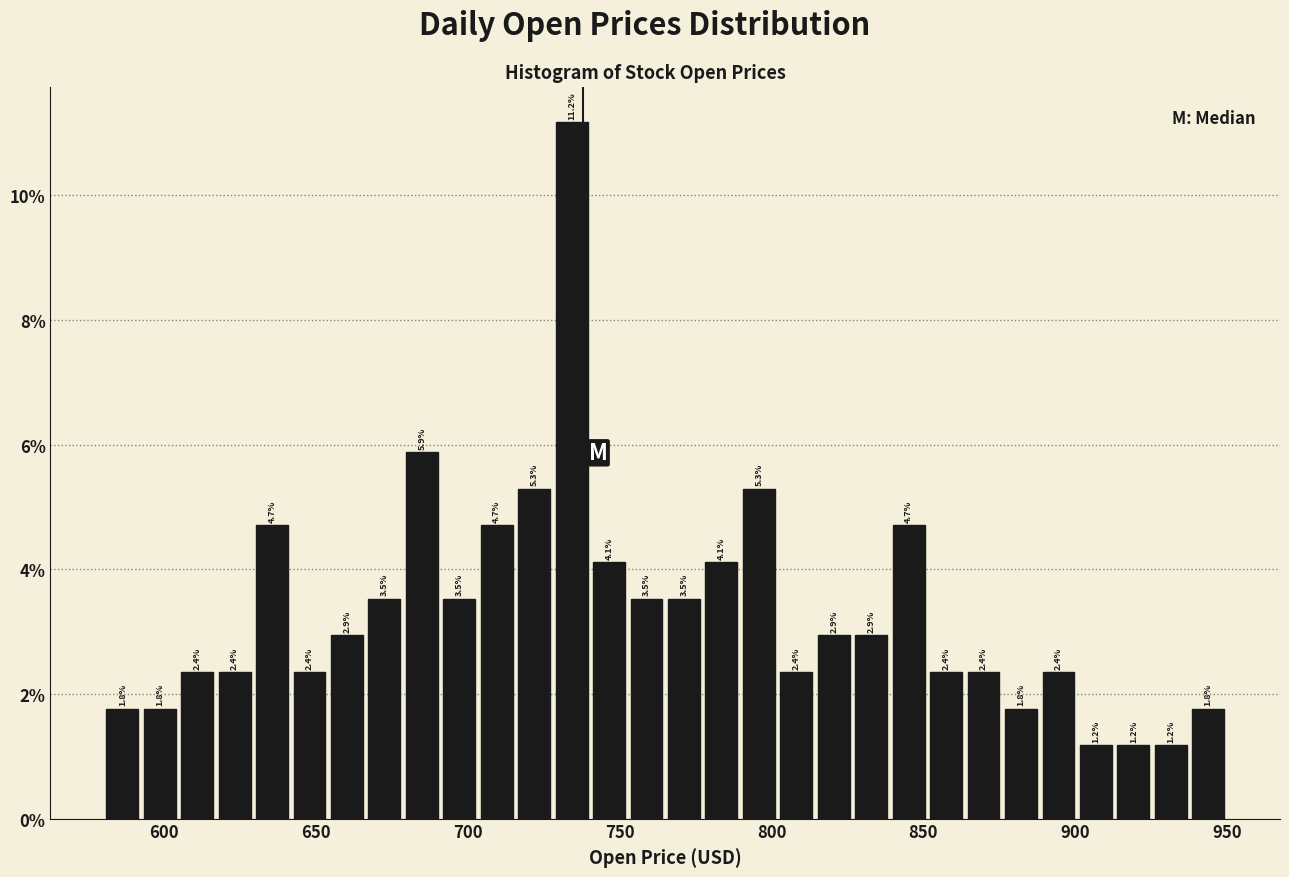

Around what value on the x-axis is the tallest bar? Give the approximate position of its centre, as read against the axis.

735